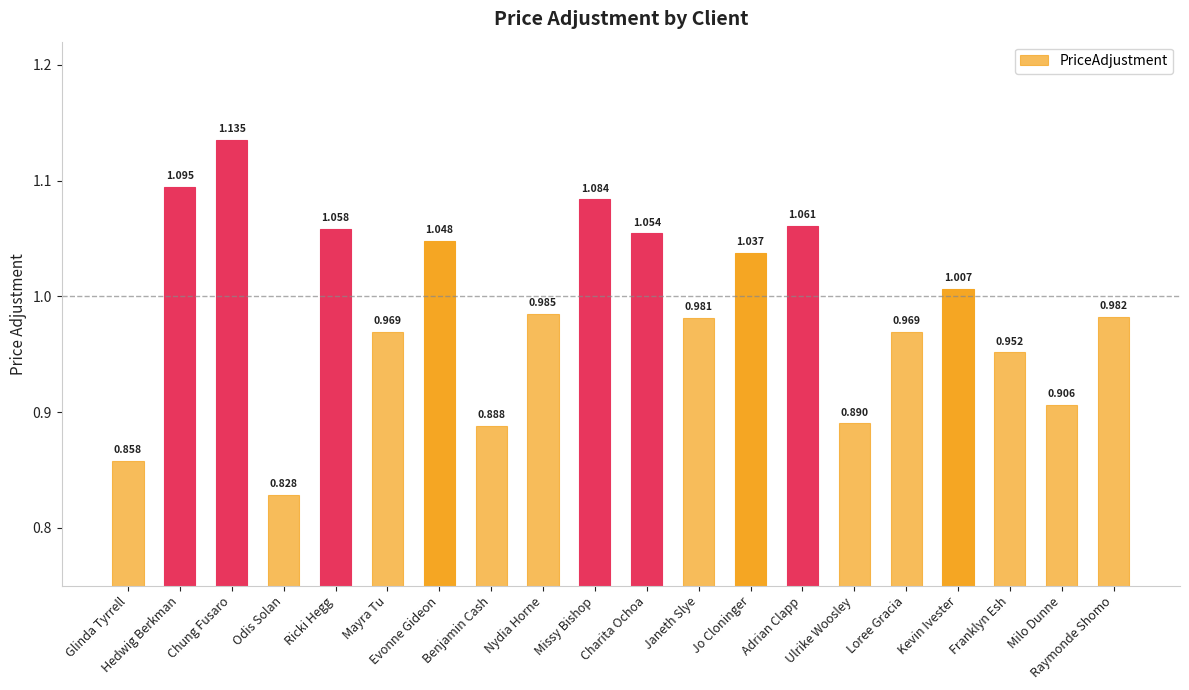

What is the label of the 2nd bar from the left?

Hedwig Berkman